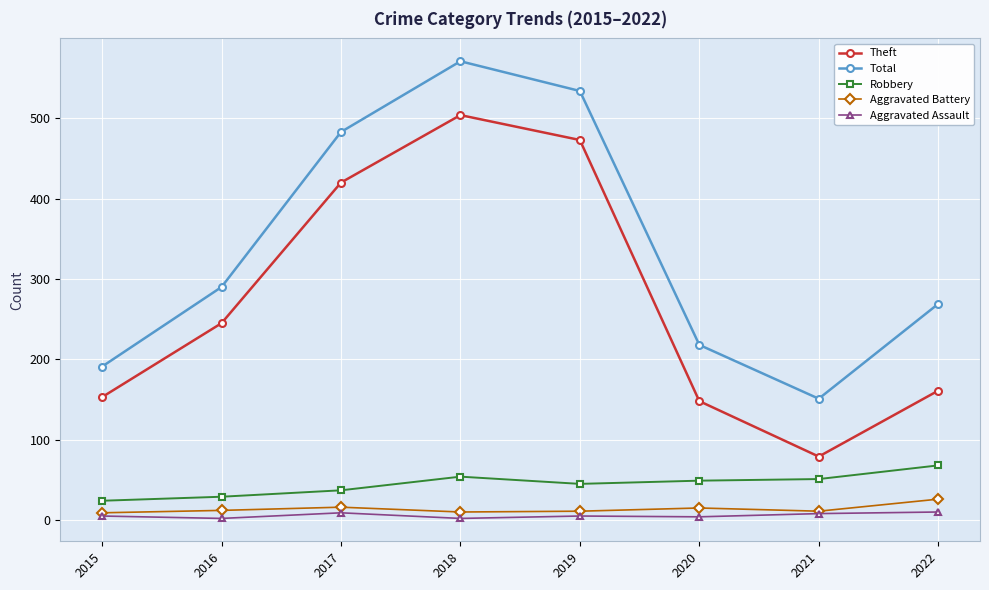

The Robbery series shows 49 at 2020. True or false?

True